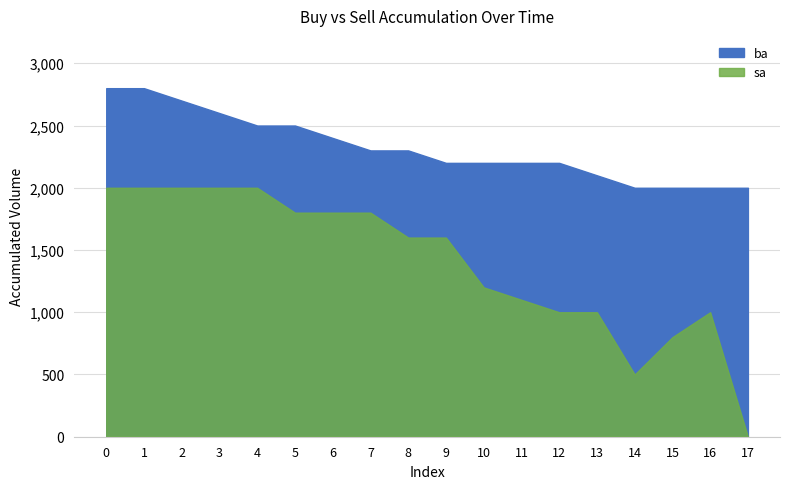

In sa, how many points are higher than both neighbors (excluding endpoints)?

1